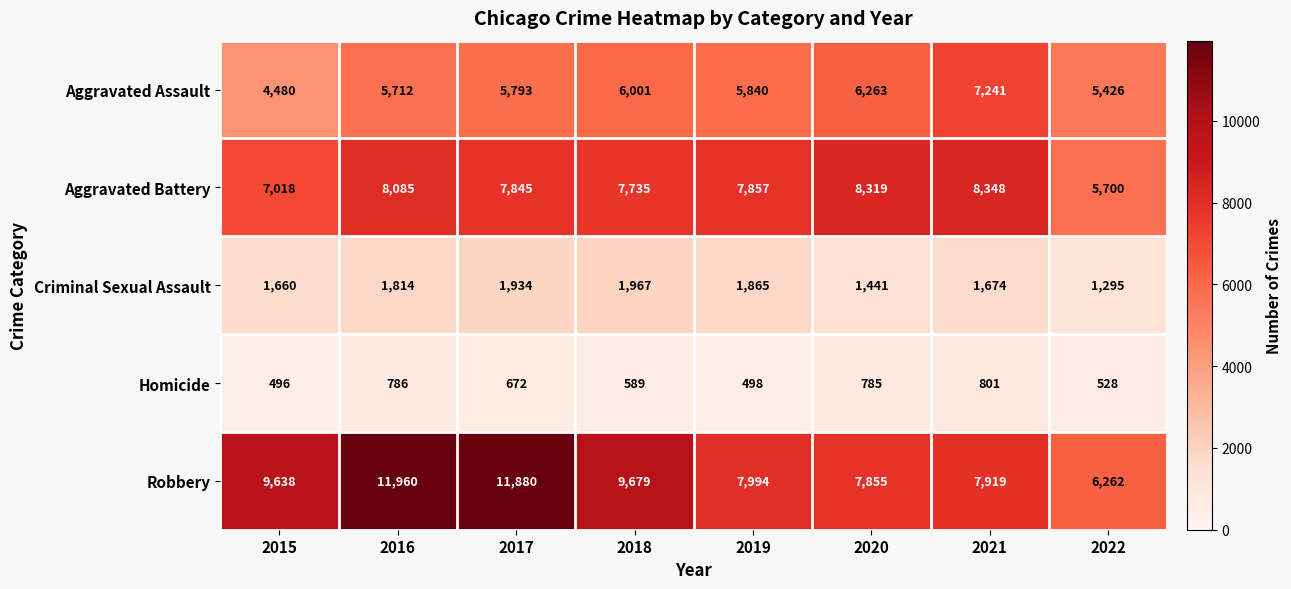

What is the minimum value shown in the chart?

496